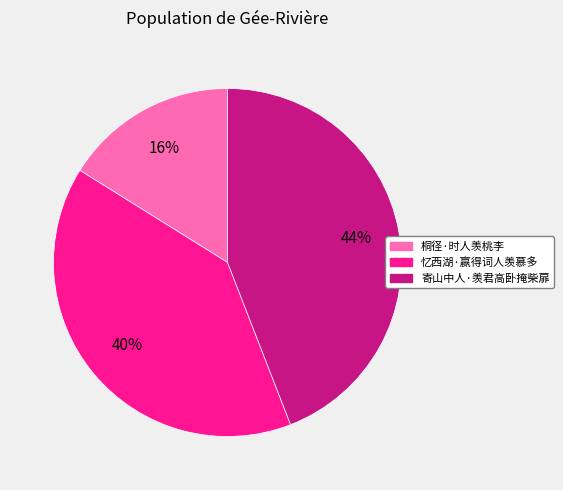

How many segments does this pie chart have?

3